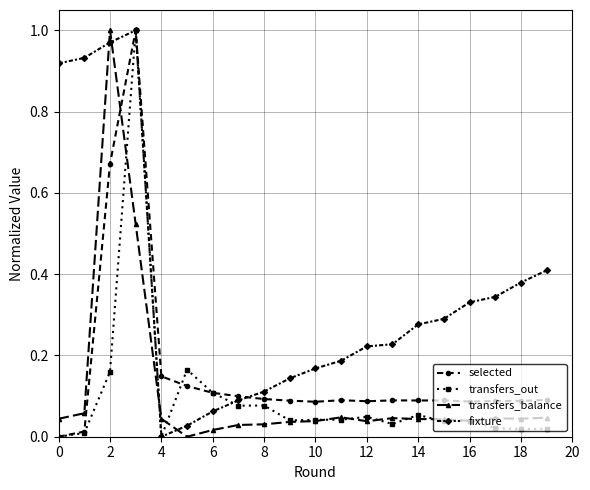

Which series has the largest total across all categories?

fixture